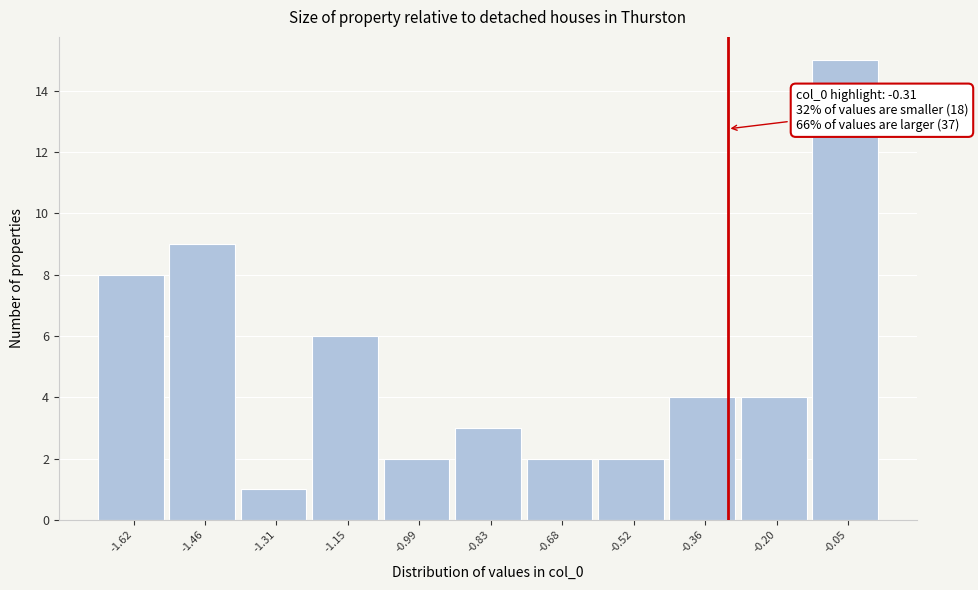

Which range on the x-axis has the tallest bar?

-0.12 to 0.04